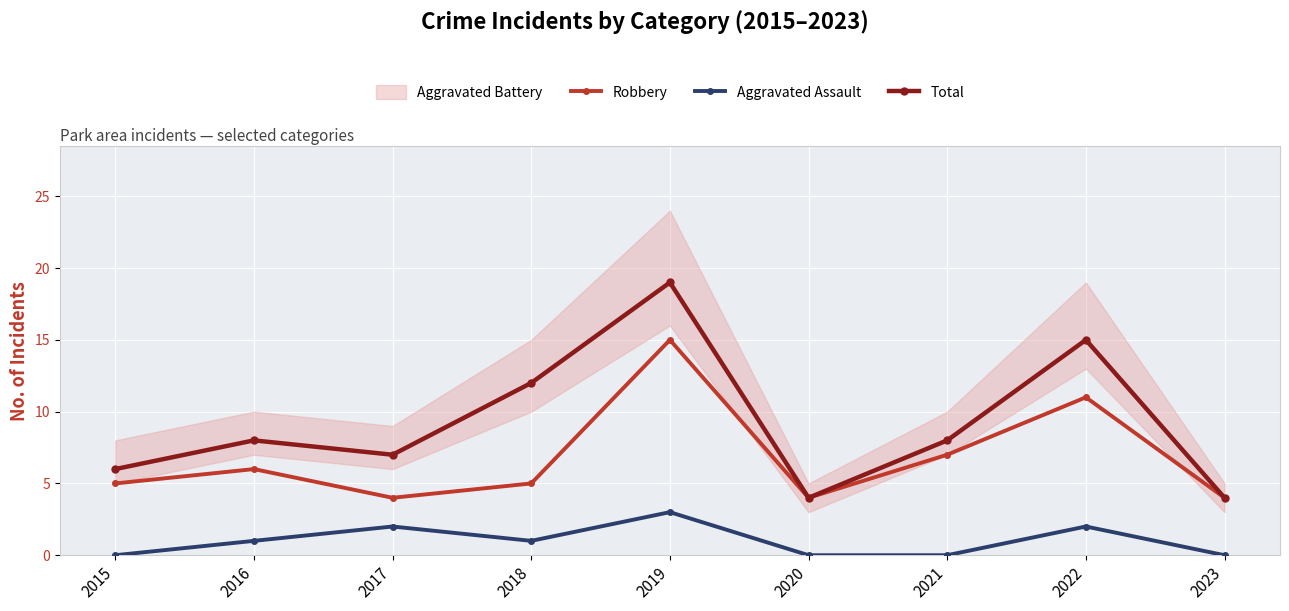

Where is Total nearest to the value 11?

2018